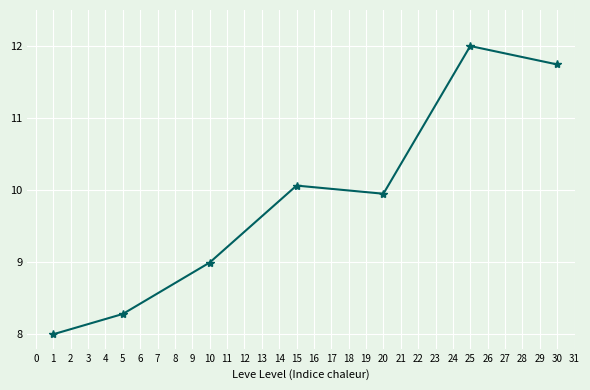

List the labels in order of value, smallest first.

1, 5, 10, 20, 15, 30, 25